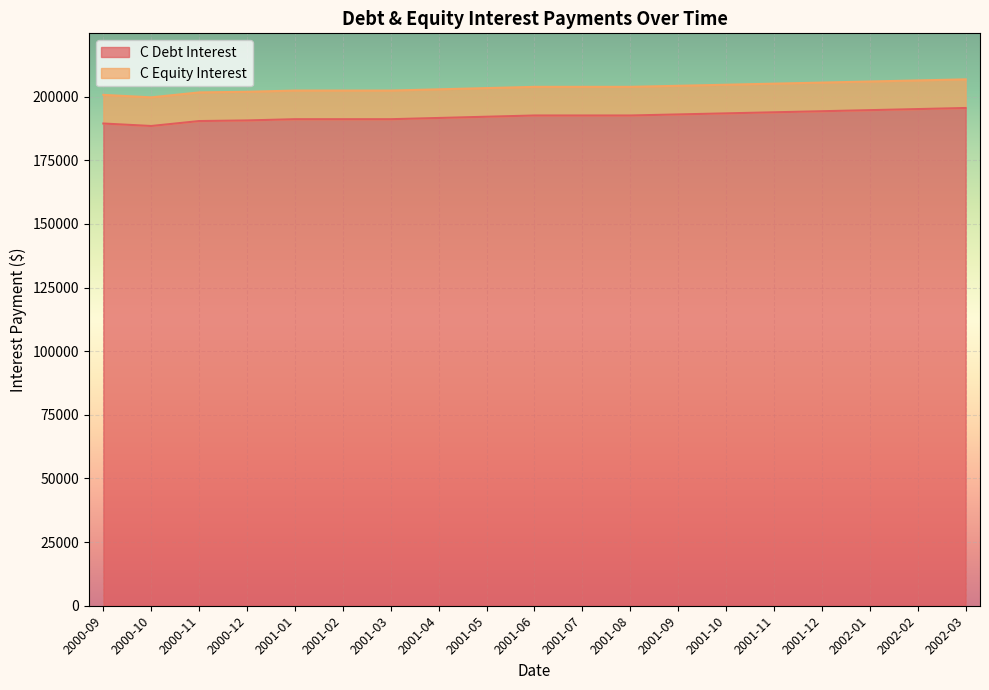

Is it true that the value at 2001-08 is 192621.1?

True